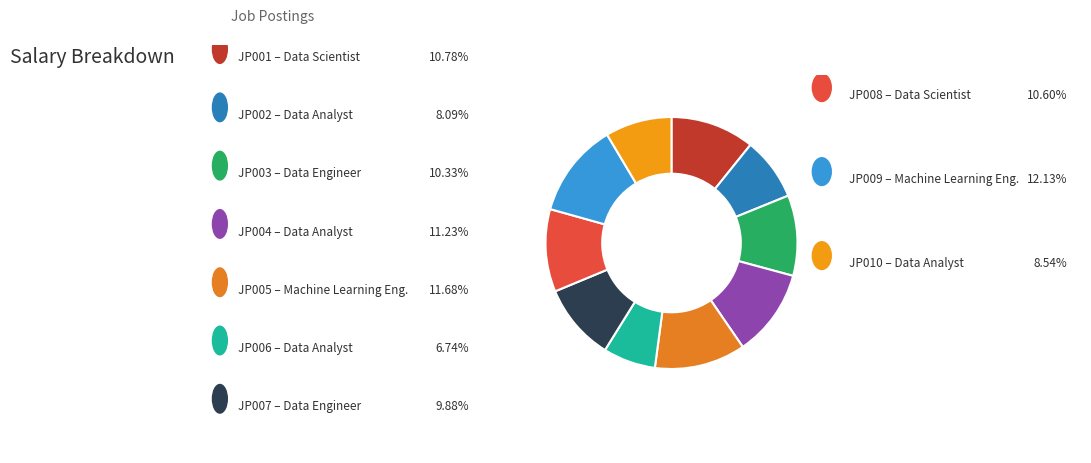

Count the number of slices in the pie.

10